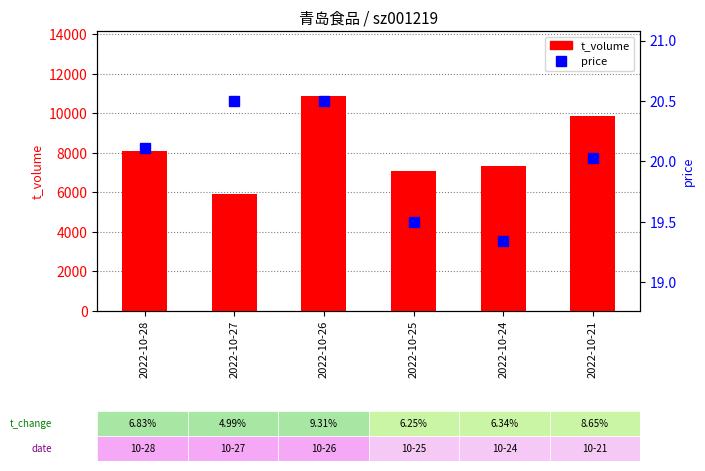

What are all the series names shown in the legend?

t_volume, price